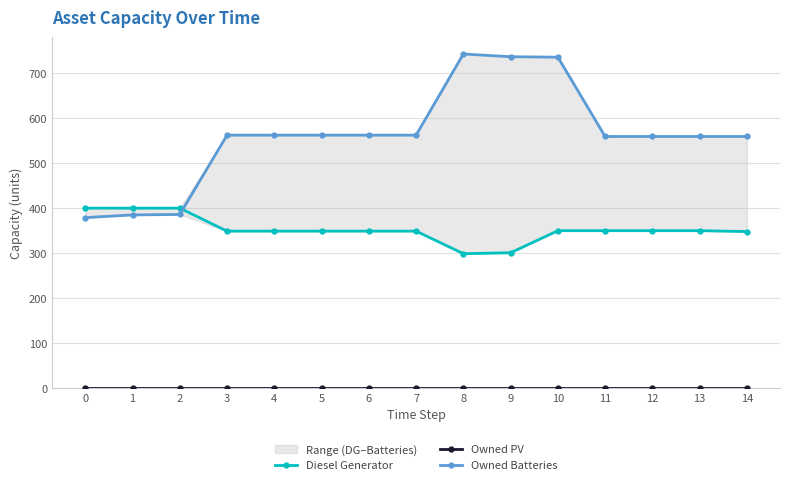

Where is Owned Batteries nearest to the value 560?

11